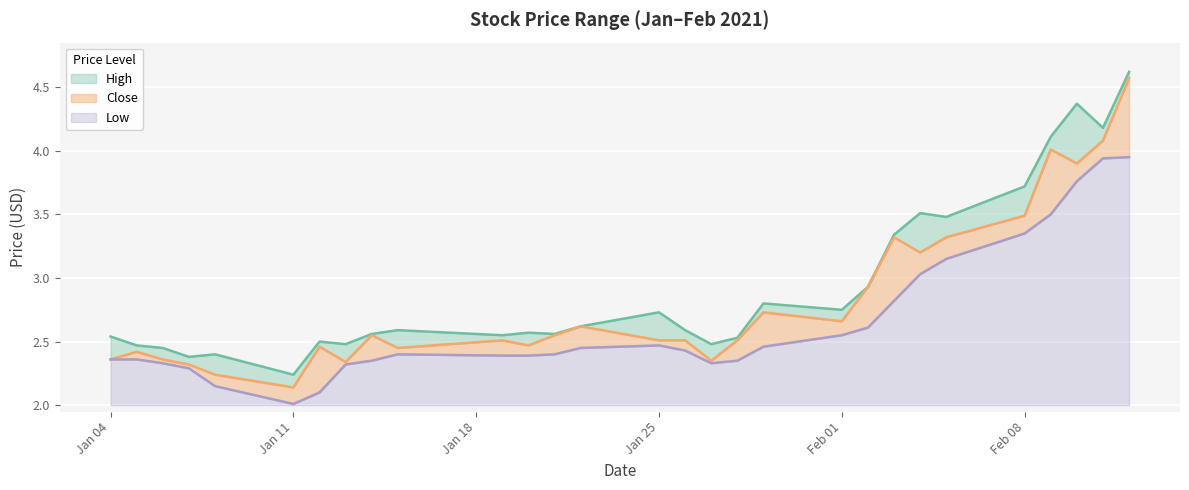

What is the total value across all series at 2021-01-29?

8.0